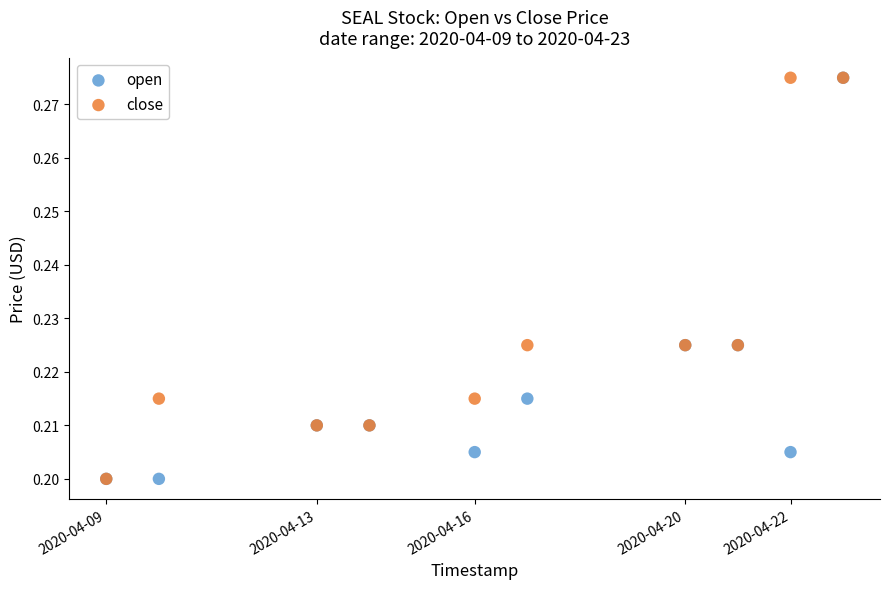

What are all the series names shown in the legend?

open, close